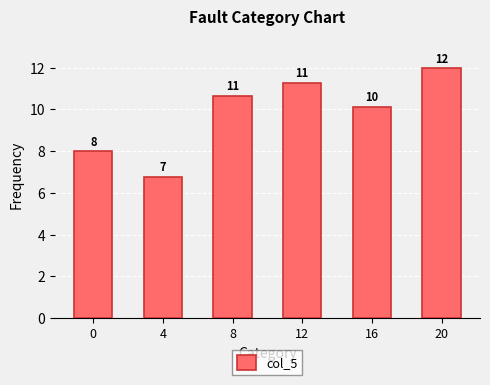

Is it true that the value at 0 is 12.5?

False